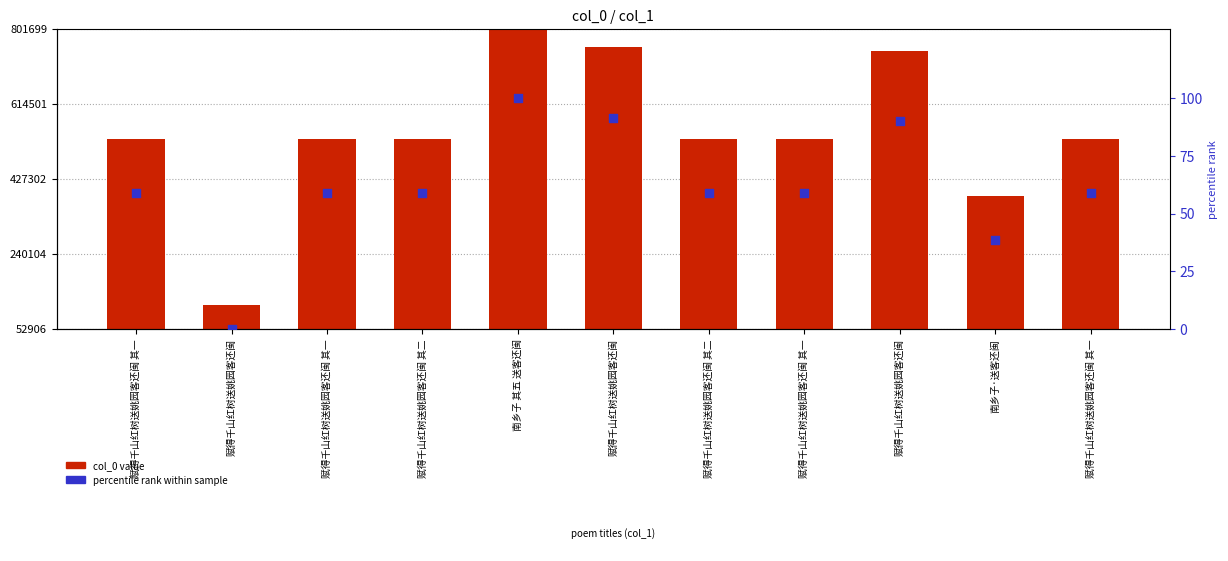

Which series has the widest spread of Y values?

col_0 value